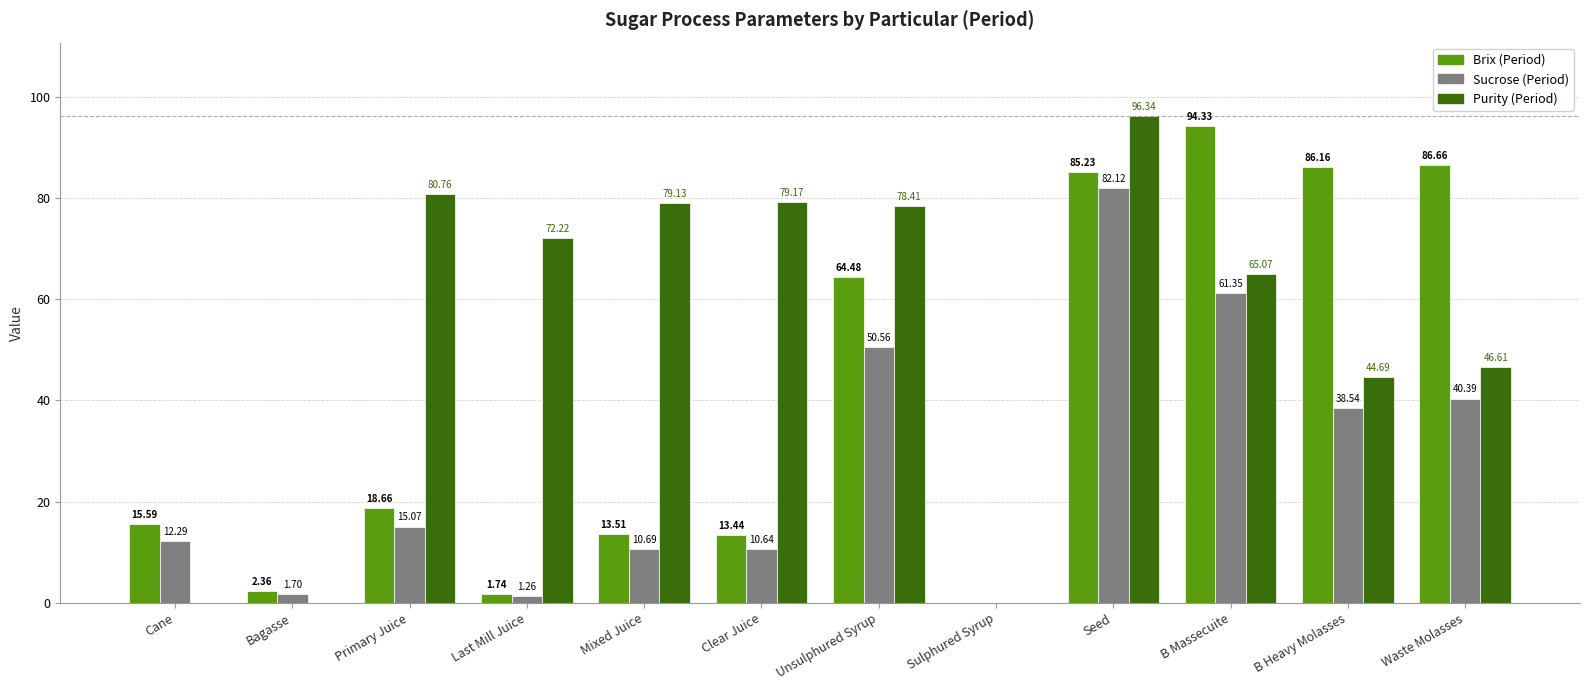

At which label does Sucrose (Period) reach its peak?

Seed